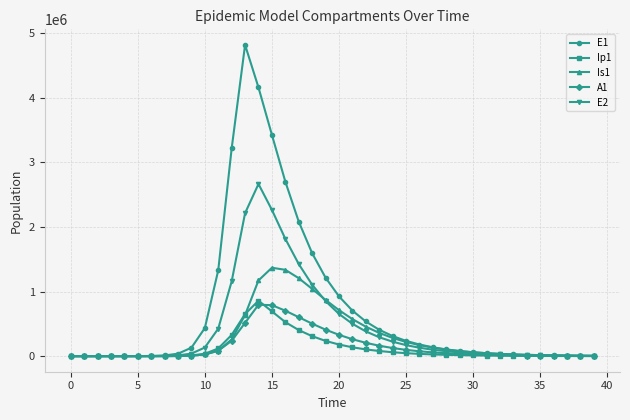

At how many categories does at least one series exceed 3330174?

3